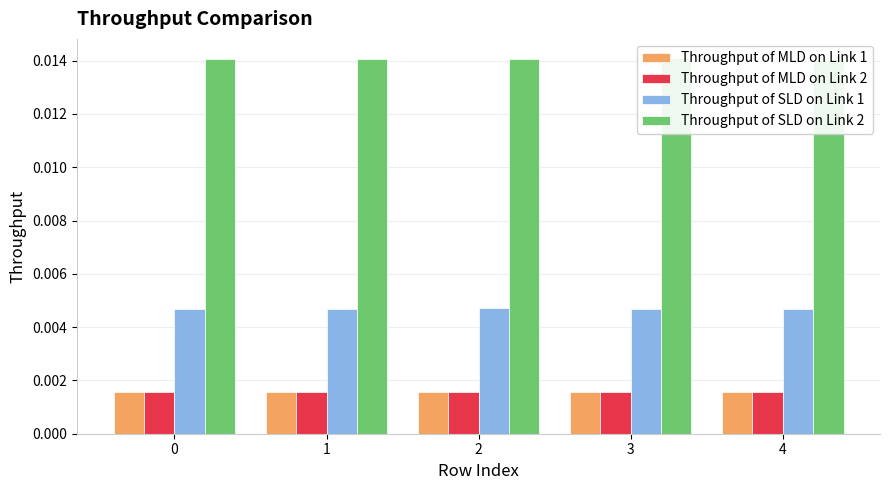

True or false: Throughput of MLD on Link 2 has a value of 0.0 at 0.

False